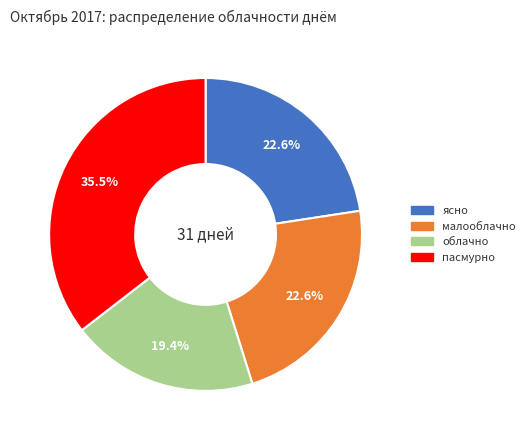

To the nearest percent, what portion does малооблачно represent?

23%